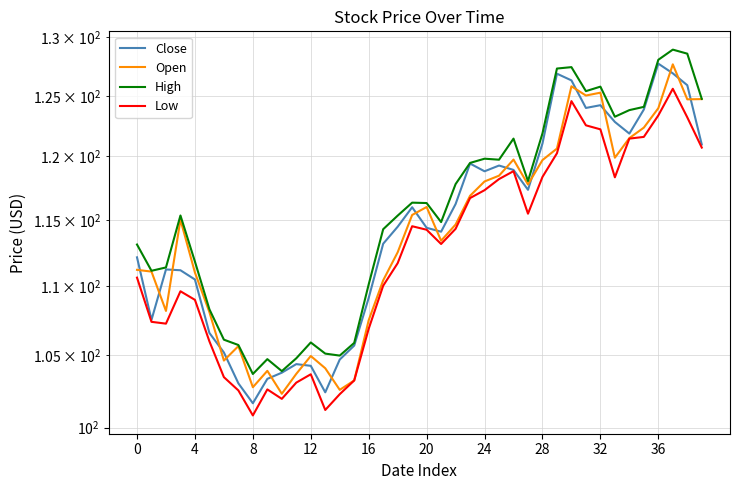

How many times do Open and Close cross each other?

17